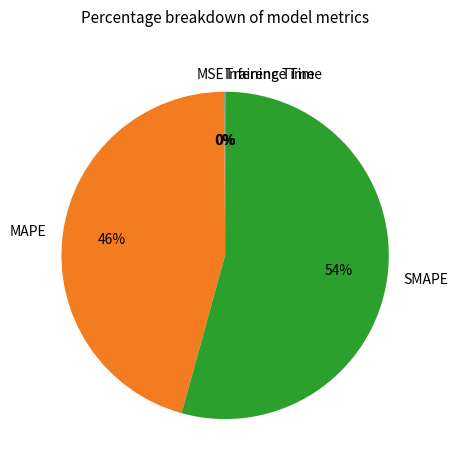

True or false: MAPE accounts for 51% of the total.

False